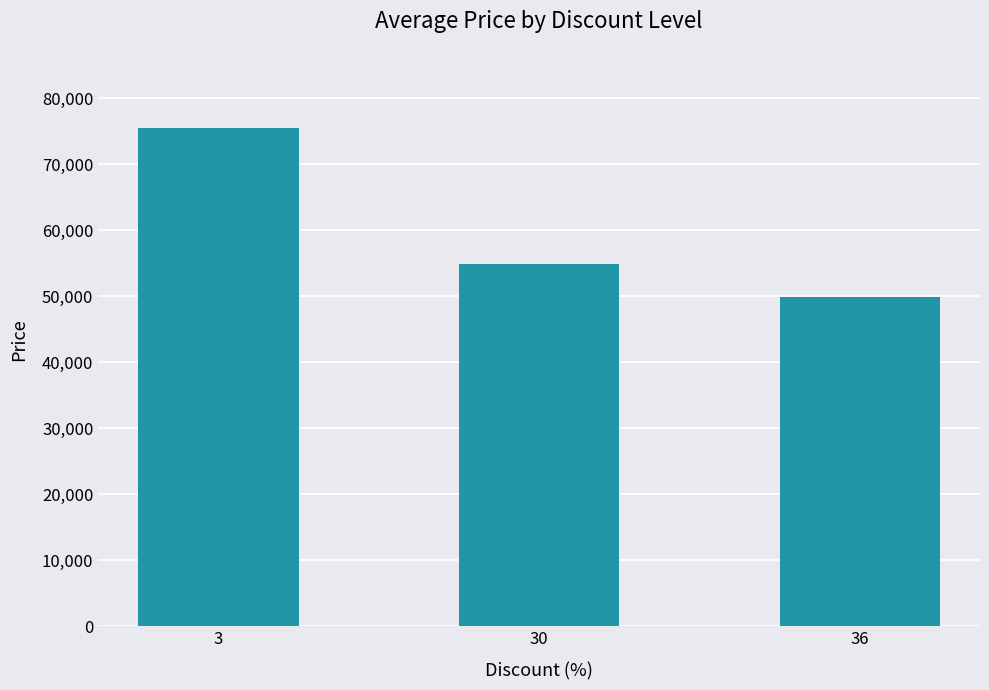

What is the change in value from 30 to 36?

-5000